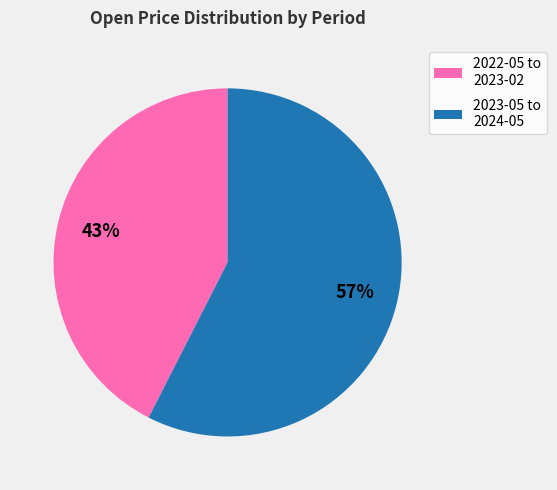

Does 2022-05 to 2023-02 represent more than half of the total?

No